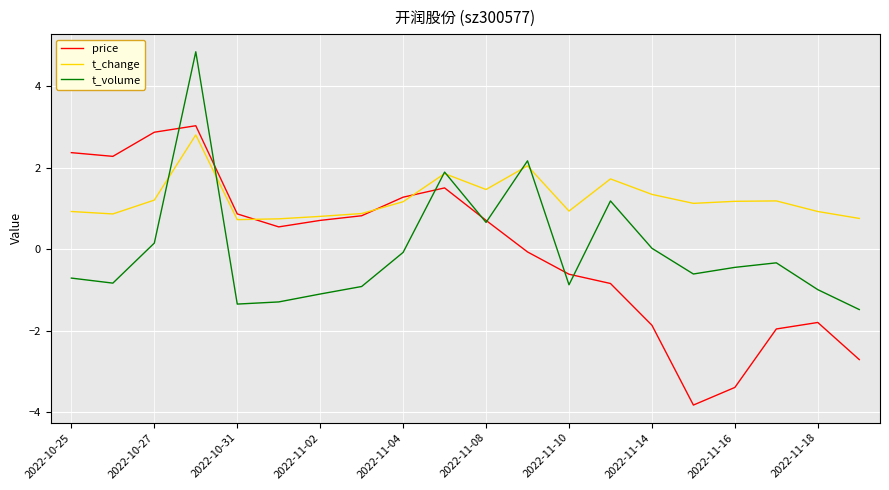

What is the minimum value shown in the chart?

-3.8